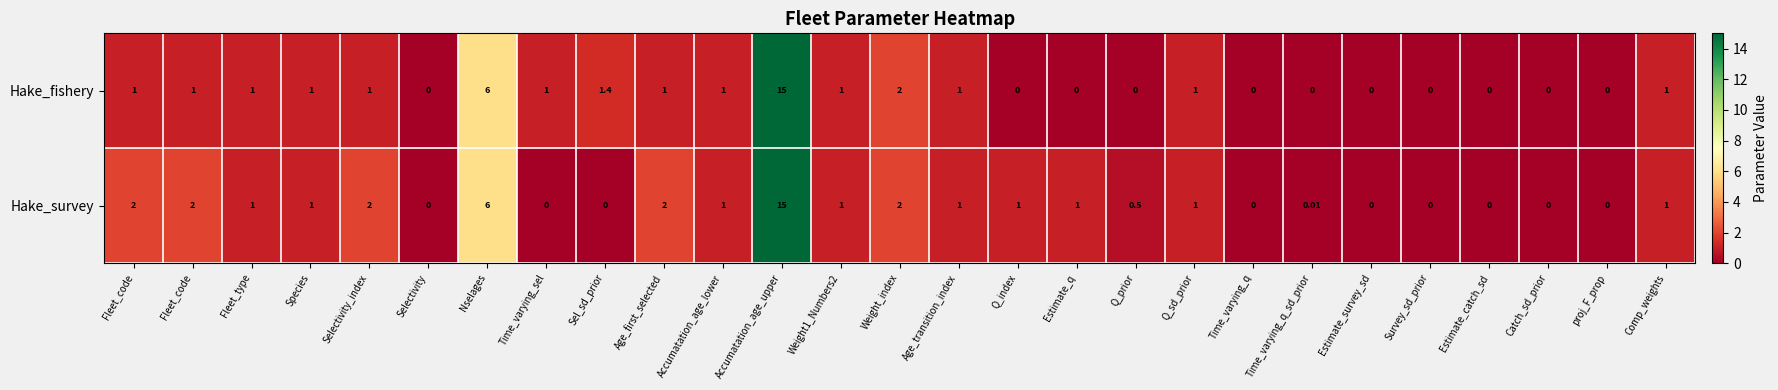

At proj_F_prop, list the series in order from smallest to largest.

Hake_fishery, Hake_survey